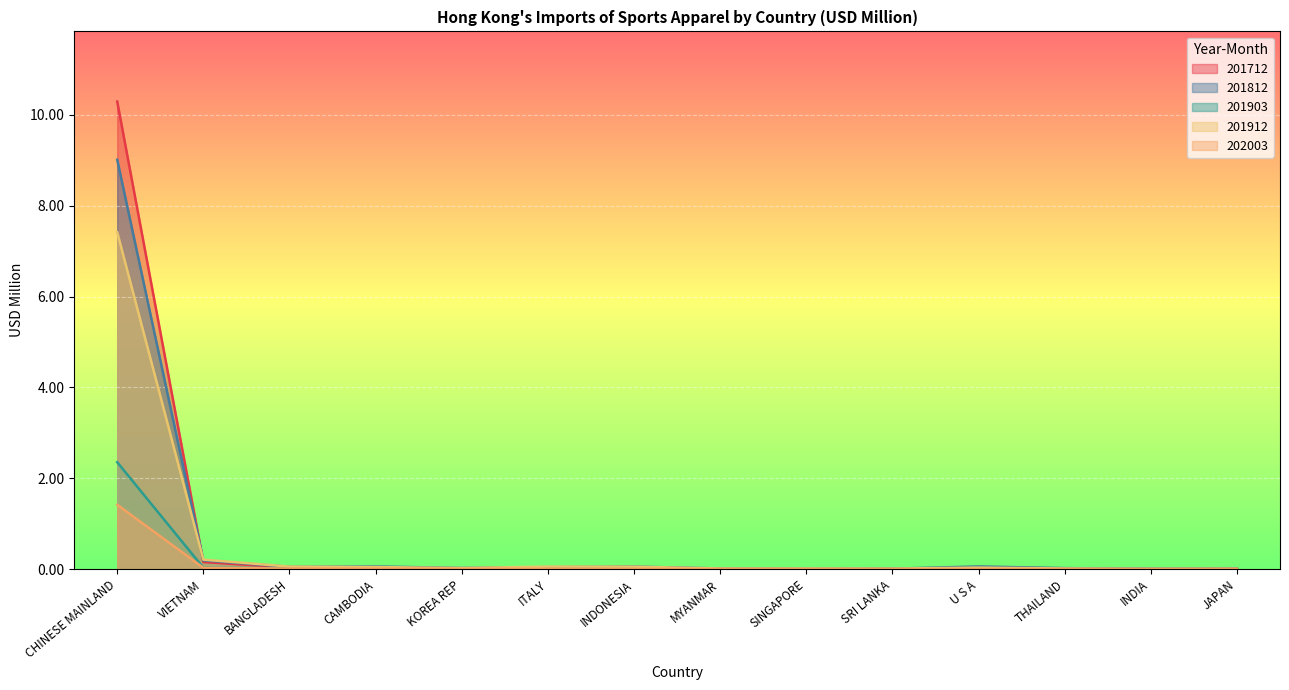

Is the value of 201812 at SINGAPORE greater than the value of 201912 at U S A?

No